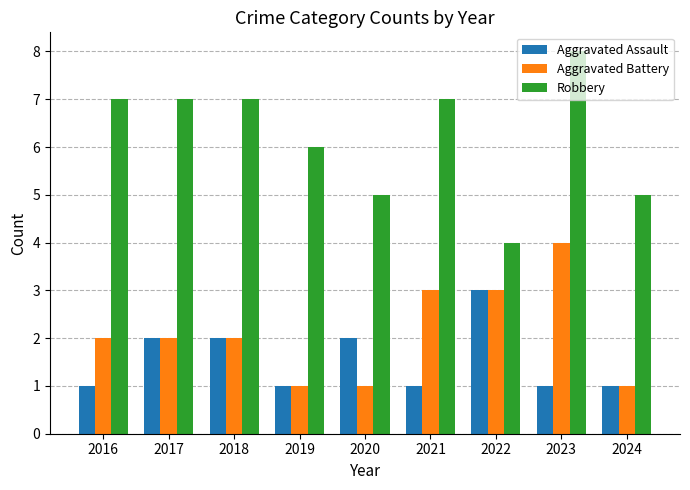

Which category has the highest value across all series?

2023